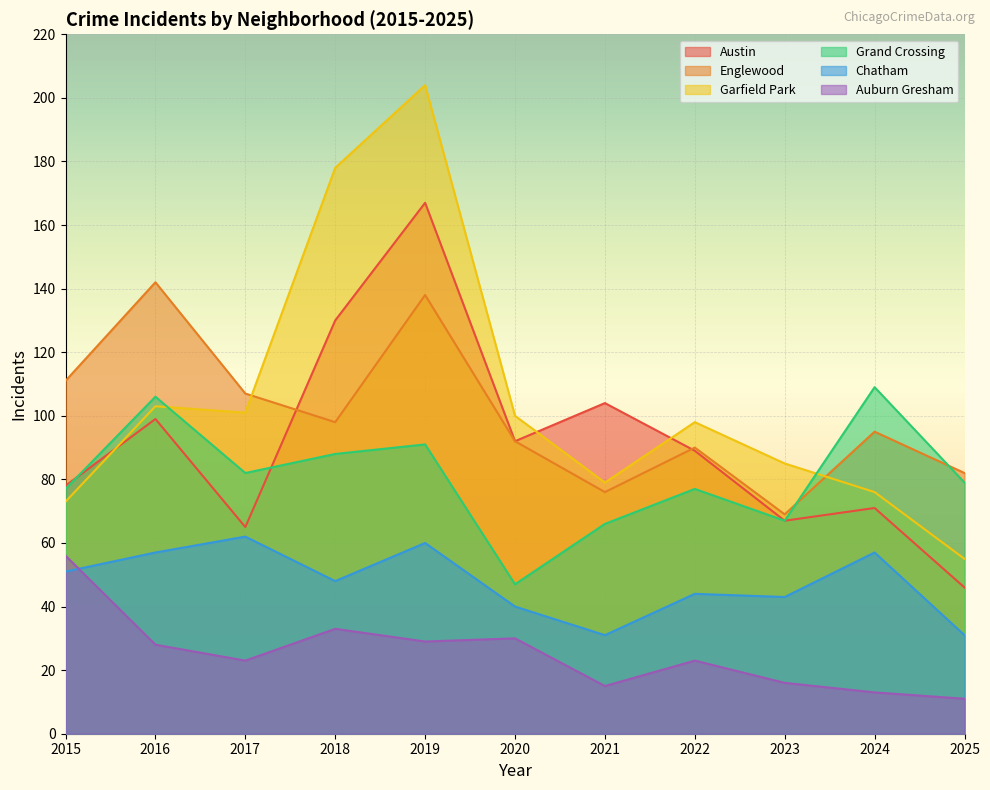

How many data points in Grand Crossing are above 79?

5